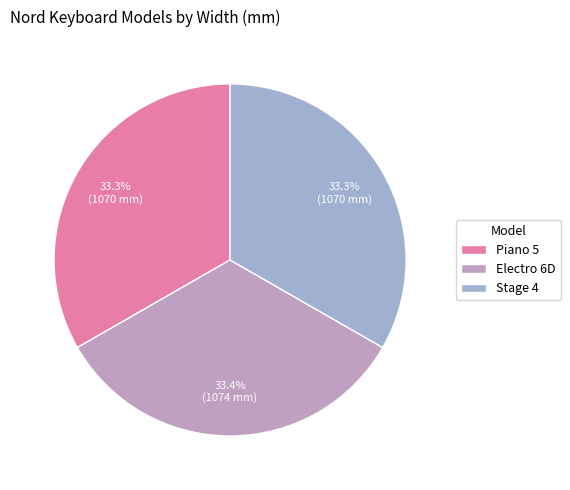

Which slice is the smallest?

Piano 5